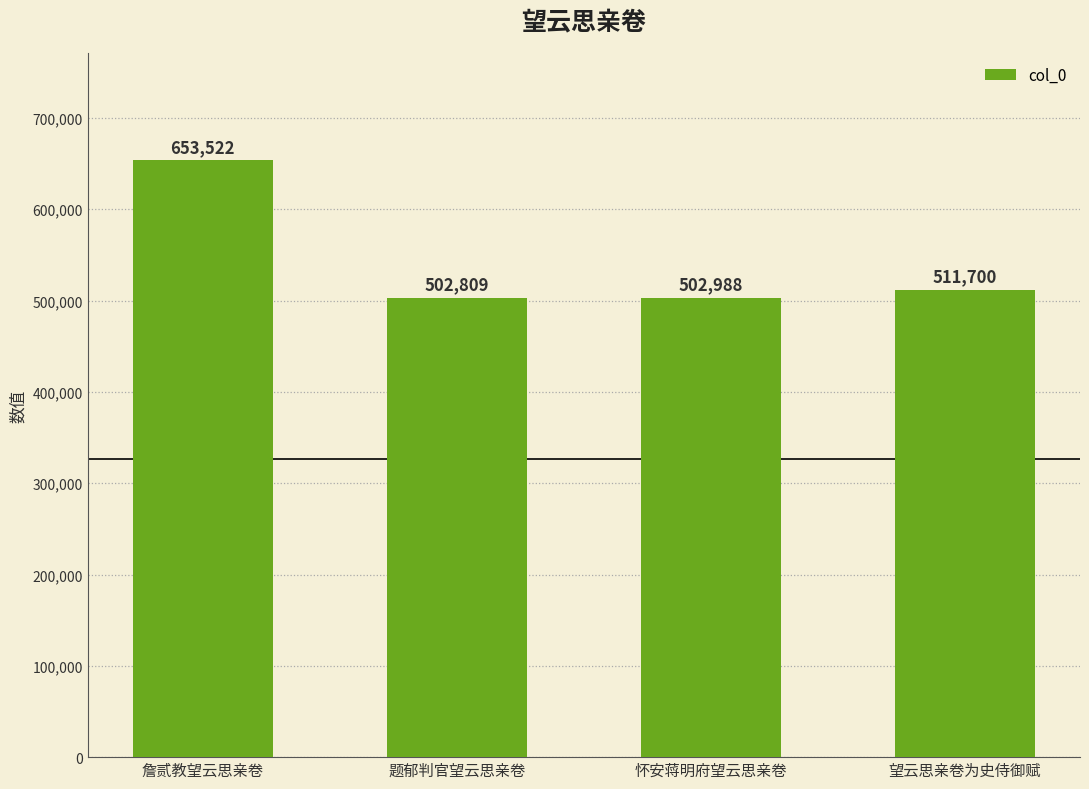

The value at 望云思亲卷为史侍御赋 is 511700. True or false?

True